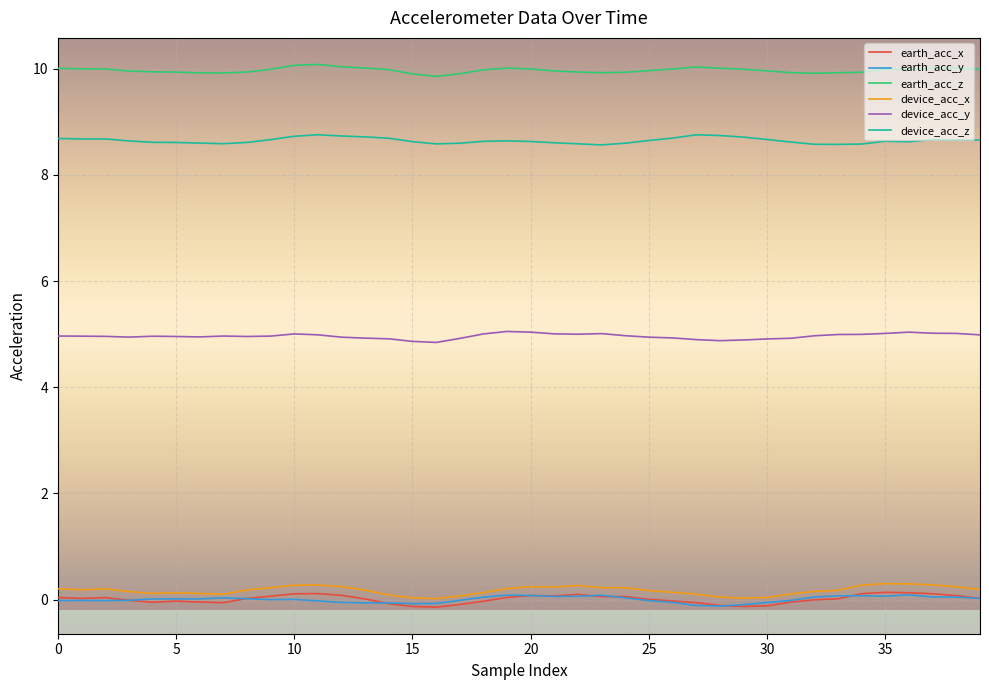

Which series has the largest total across all categories?

earth_acc_z